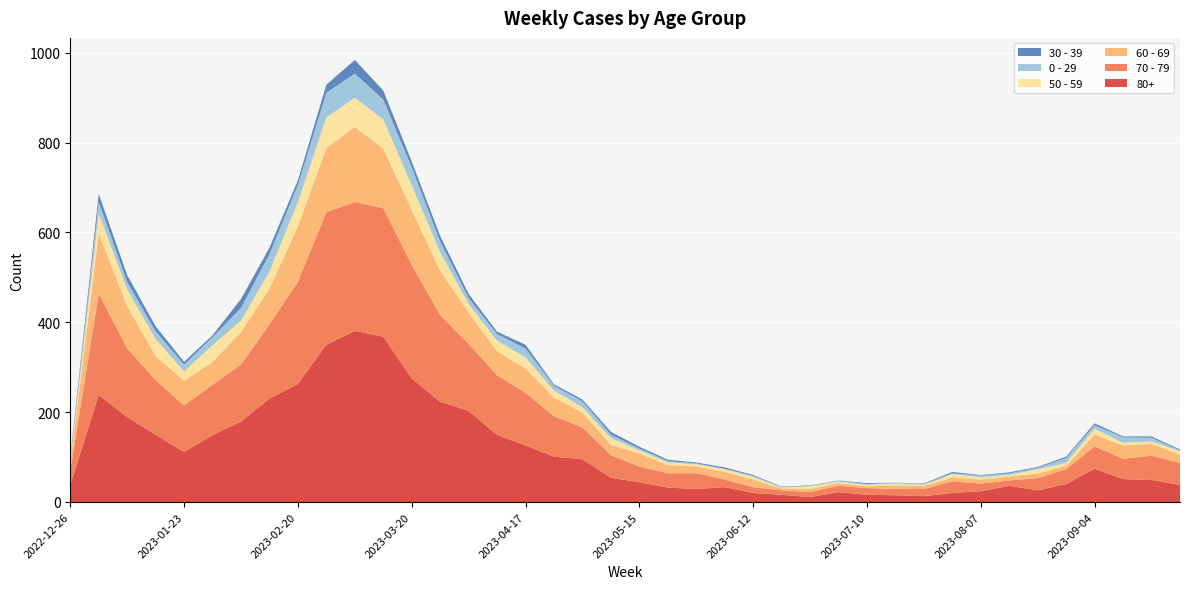

Reading left to right, extract all data points from this chart.

80+: 38	238	189	150	111	149	179	230	263	350	381	368	275	223	203	149	126	101	95	54	44	32	29	33	20	16	11	22	16	15	13	20	24	36	26	40	74	51	49	38
70 - 79: 32	226	153	121	104	112	127	165	227	295	287	286	253	193	149	133	117	90	71	50	35	32	35	17	13	10	11	14	15	14	16	26	17	12	27	33	50	45	54	49
60 - 69: 16	134	94	54	55	51	72	80	123	143	167	133	122	99	69	54	54	41	33	23	29	18	15	17	17	4	7	6	4	8	7	8	9	9	10	8	26	30	26	19
50 - 59: 5	44	37	38	21	37	26	38	55	68	65	65	55	41	20	23	25	16	12	15	7	6	5	6	6	2	6	3	3	4	2	8	5	3	10	6	13	6	6	7
0 - 29: 4	26	17	17	15	18	28	39	38	55	54	44	40	24	13	15	20	11	13	8	4	3	2	1	2	1	1	3	2	2	2	2	4	4	3	11	8	12	8	2
30 - 39: 5	18	15	11	6	4	20	14	10	18	30	20	13	12	9	5	8	3	4	6	4	3	2	3	2	1	1	0	2	0	1	3	1	2	2	3	4	2	3	2